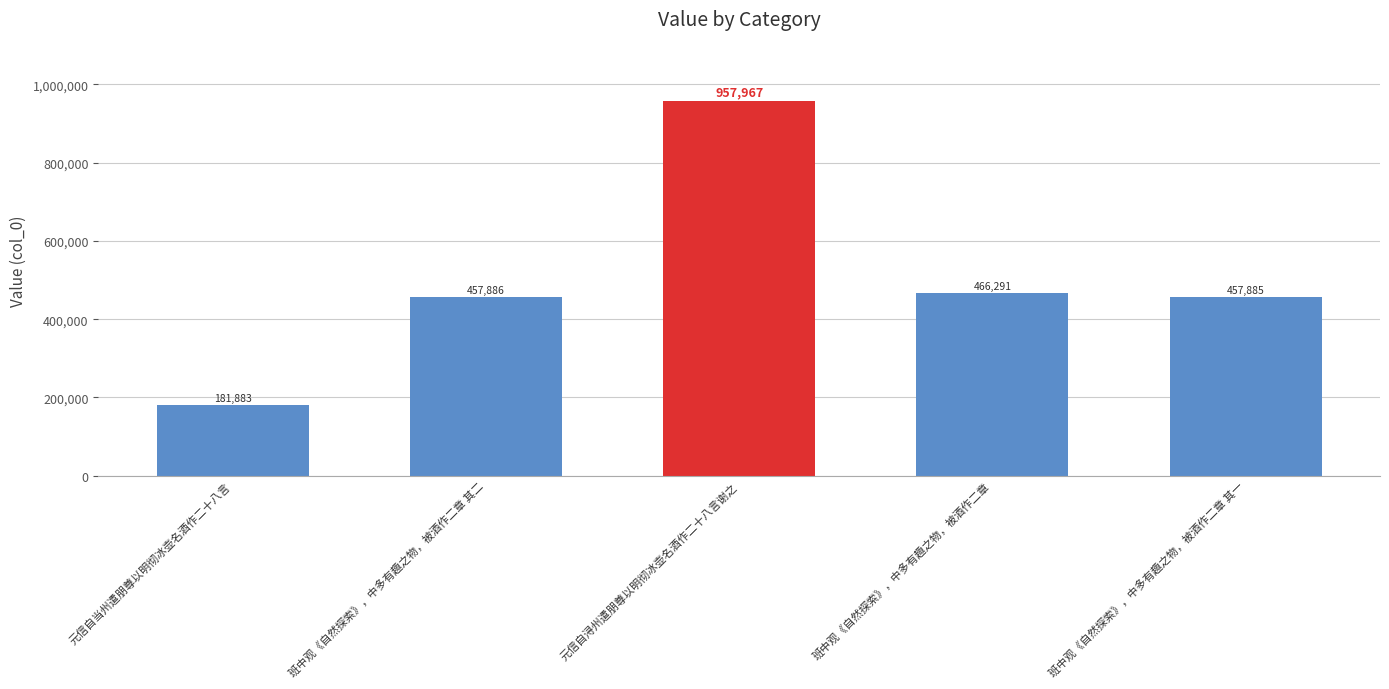

Reading left to right, extract all data points from this chart.

元信自当州遣朋尊以明彻冰壶名酒作二十八言=181883	班中观《自然探索》，中多有趣之物，被酒作二章 其二=457886	元信自浔州遣朋尊以明彻冰壶名酒作二十八言谢之=957967	班中观《自然探索》，中多有趣之物，被酒作二章=466291	班中观《自然探索》，中多有趣之物，被酒作二章 其一=457885